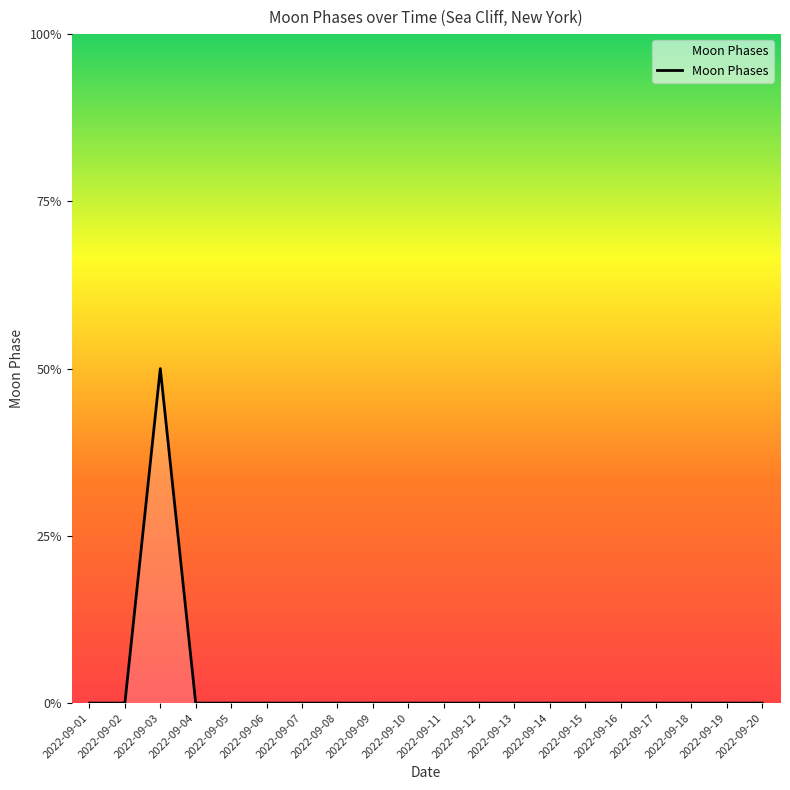

True or false: the data shows 1 at 2022-09-05.

False